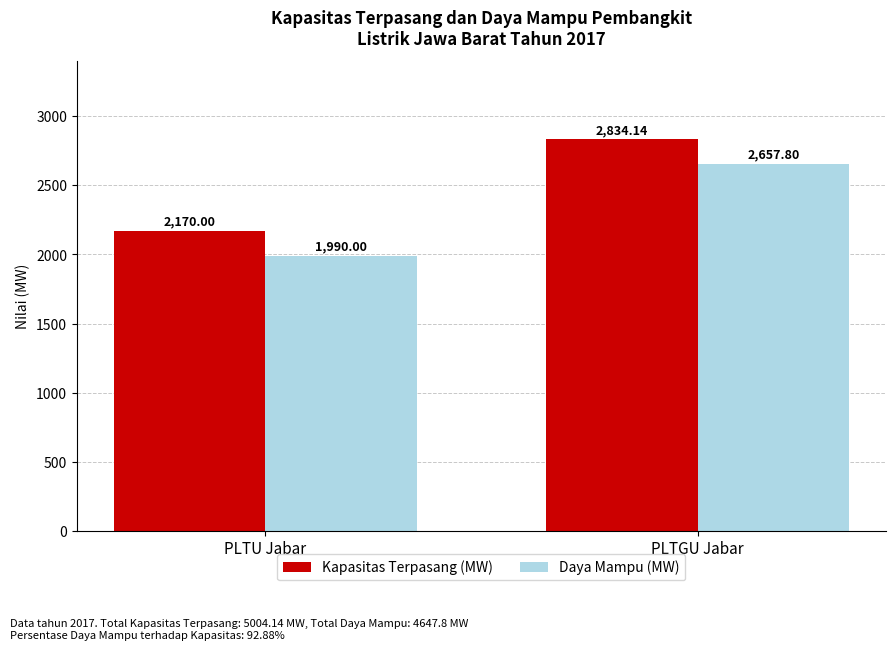

At which category is the sum across all series the highest?

PLTGU Jabar